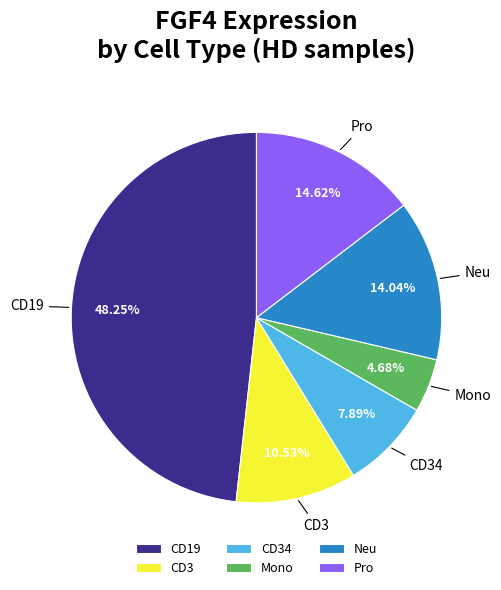

Rank the categories by value from lowest to highest.

Mono, CD34, CD3, Neu, Pro, CD19